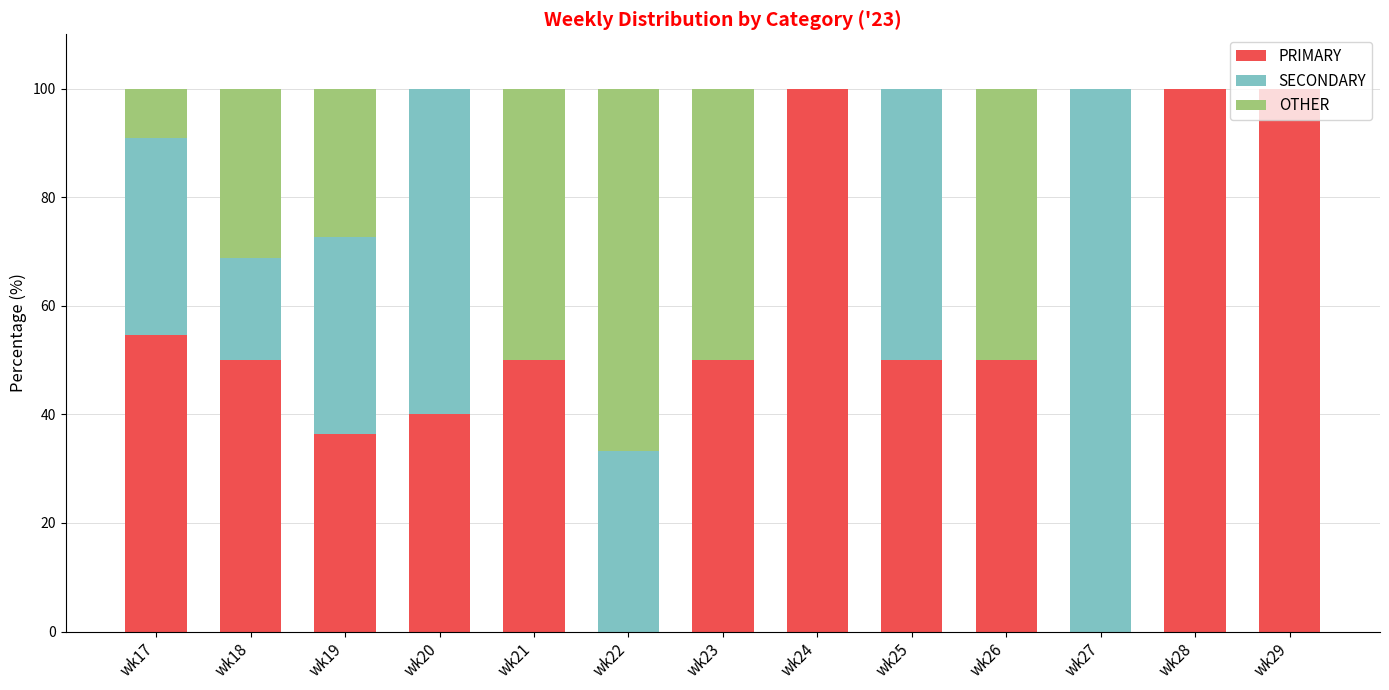

What is the maximum value for PRIMARY?

100.0